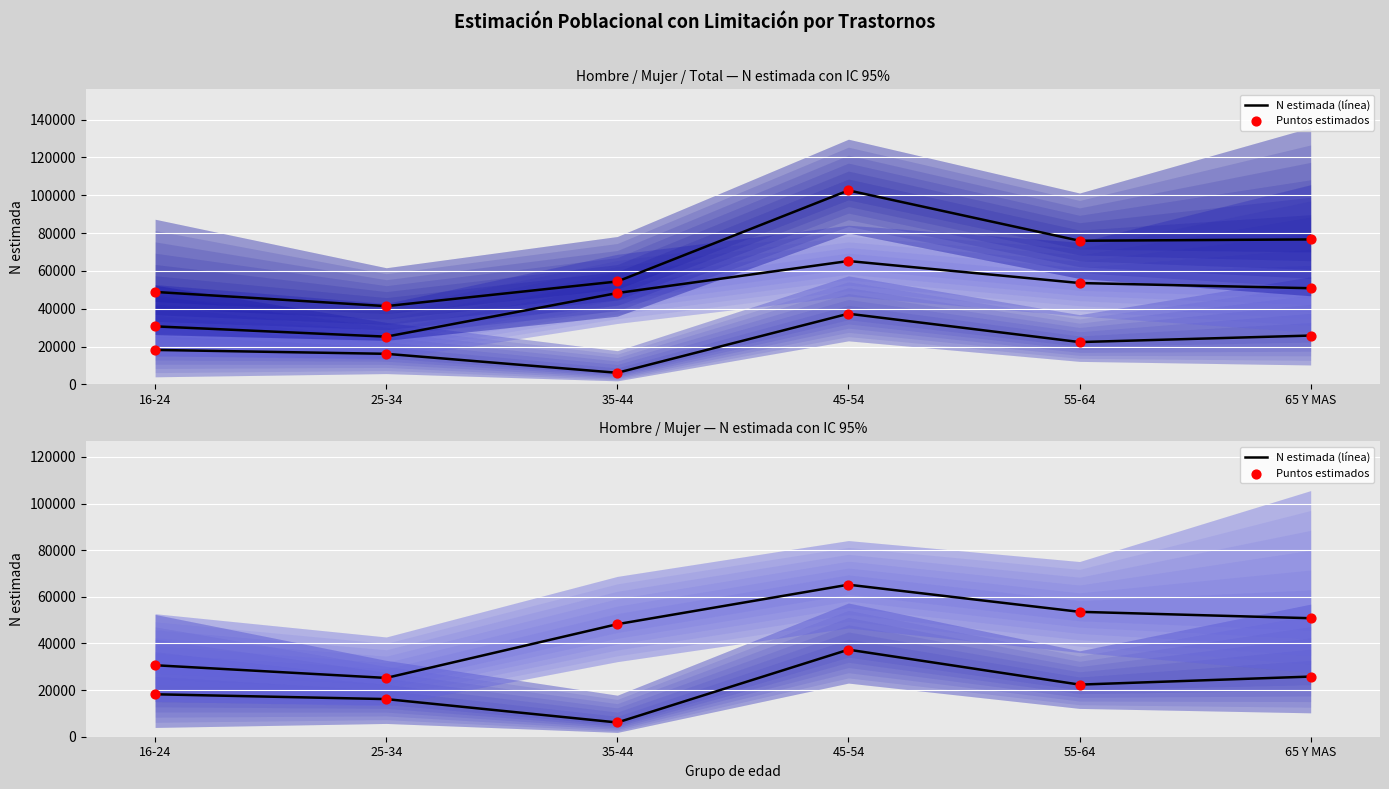

Is the value of Total - Sí (N estimada) at 25-34 greater than the value of Total - Sí (N estimada) (puntos) at 55-64?

No